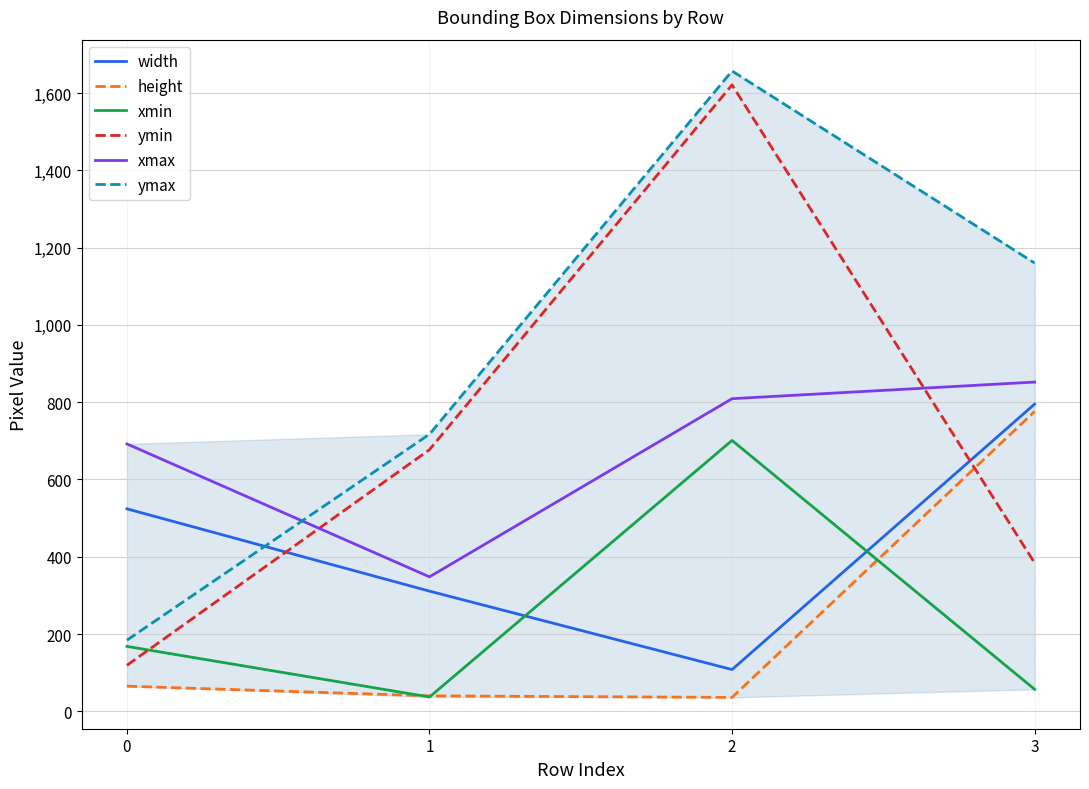

How many times do ymin and xmin cross each other?

1